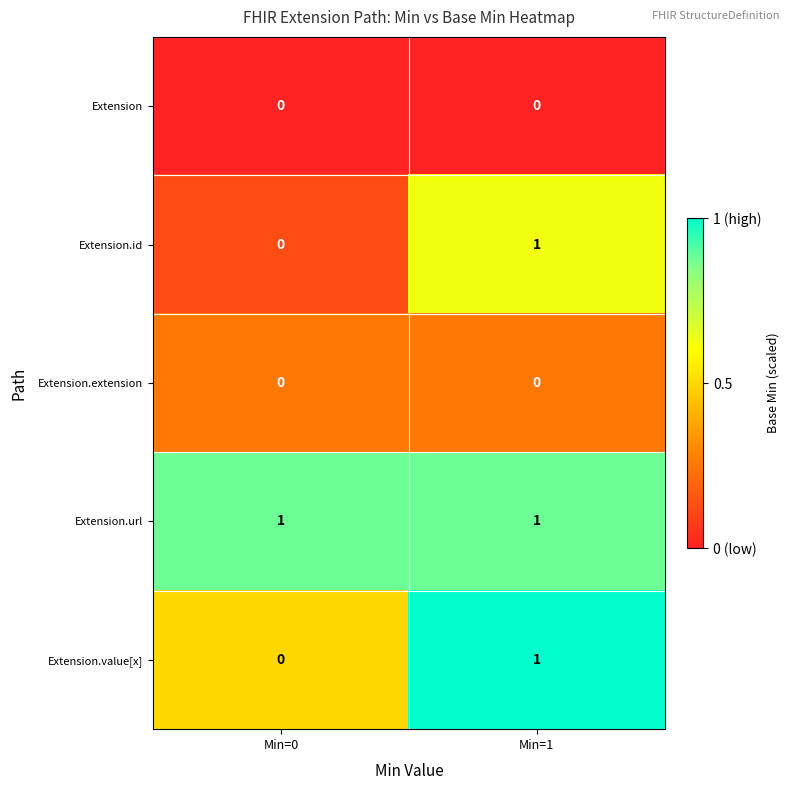

The Extension.url series shows 2 at Min=1. True or false?

False